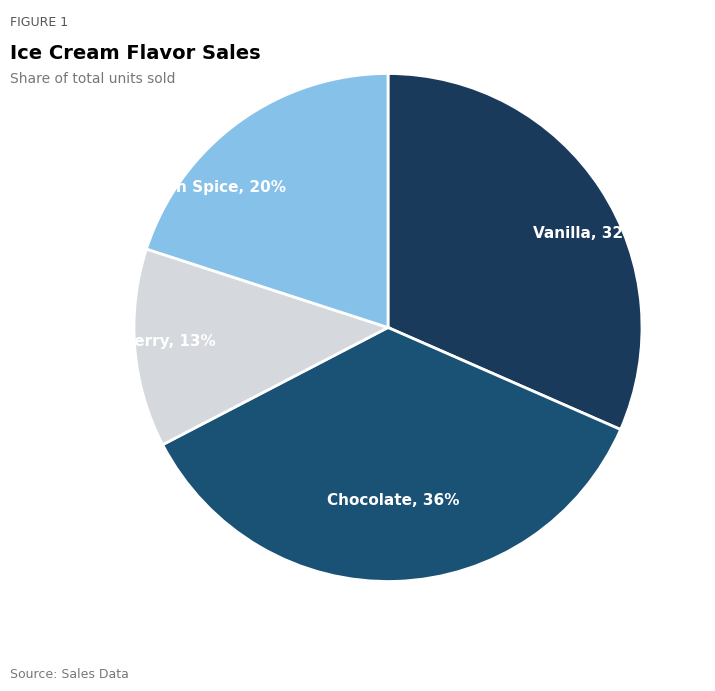

True or false: Chocolate accounts for 36% of the total.

True